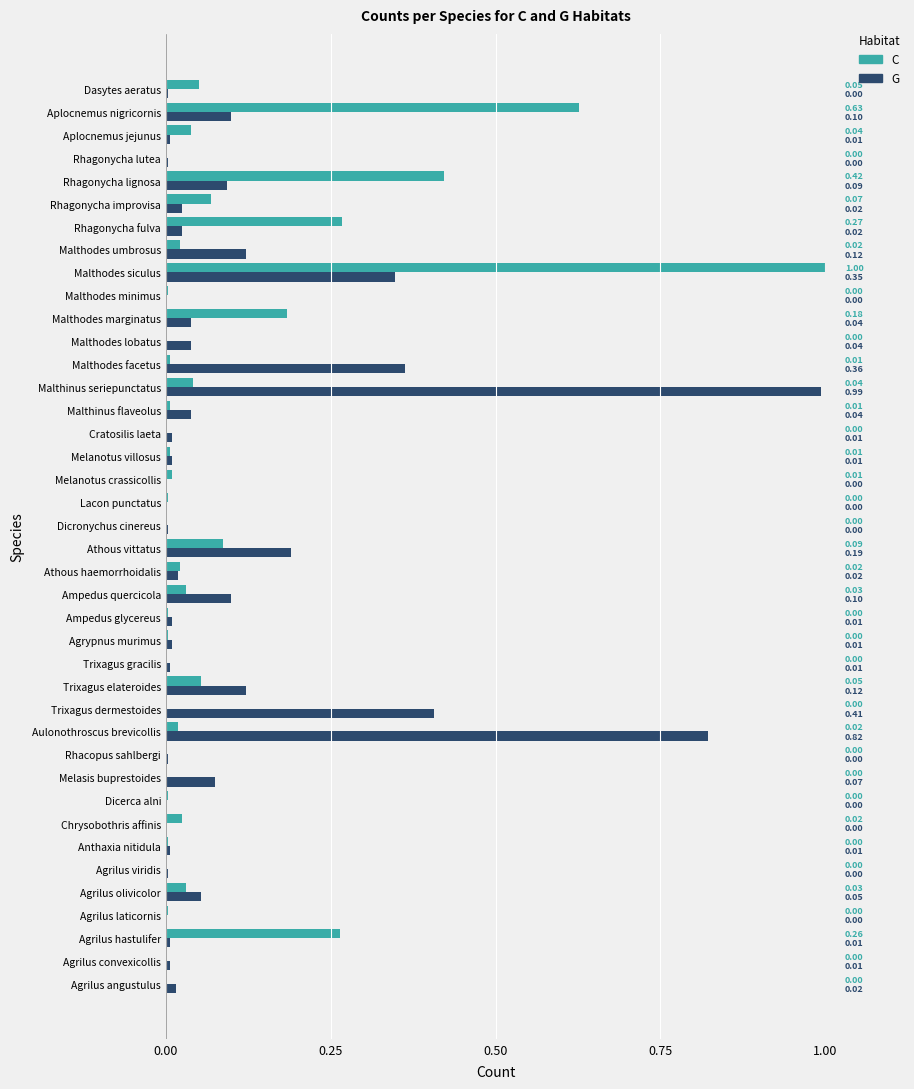

What is the maximum value shown in the chart?

1.0